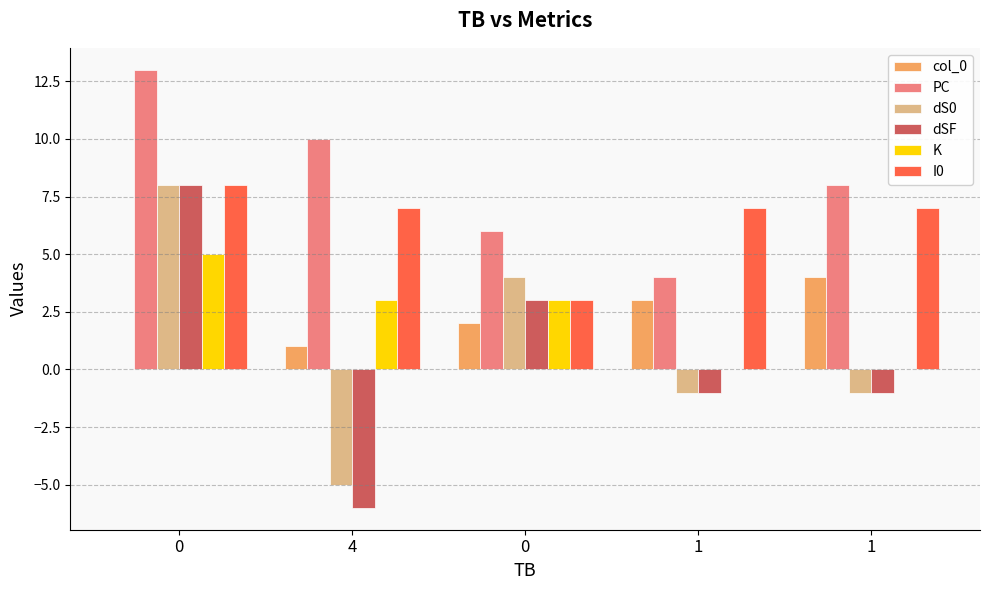

The PC series shows 7 at 1. True or false?

False